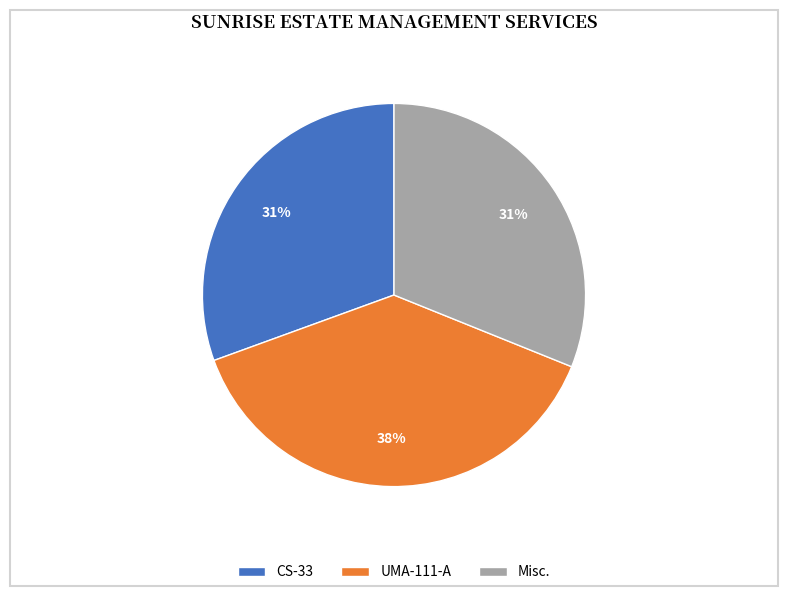

To the nearest percent, what percentage of the pie is Misc.?

31%